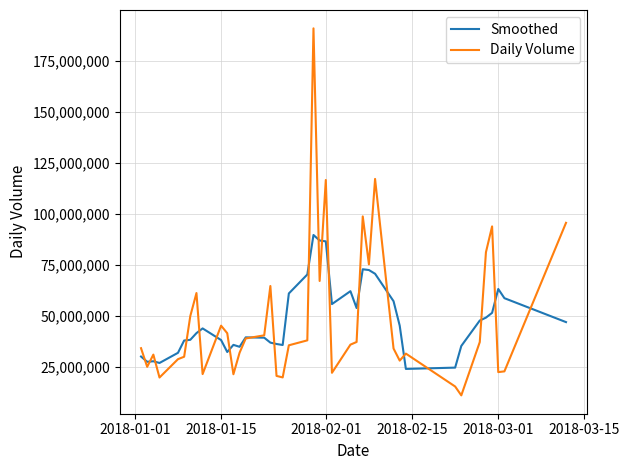

In Daily Volume, how many points are lower than both neighbors (excluding endpoints)?

11